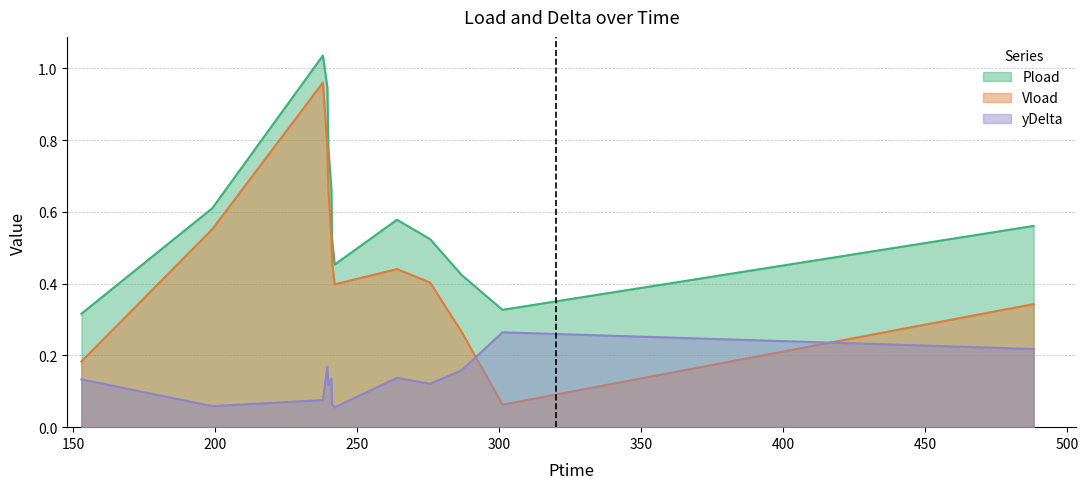

Which has a higher value, 239.544 or 239.892?

239.544